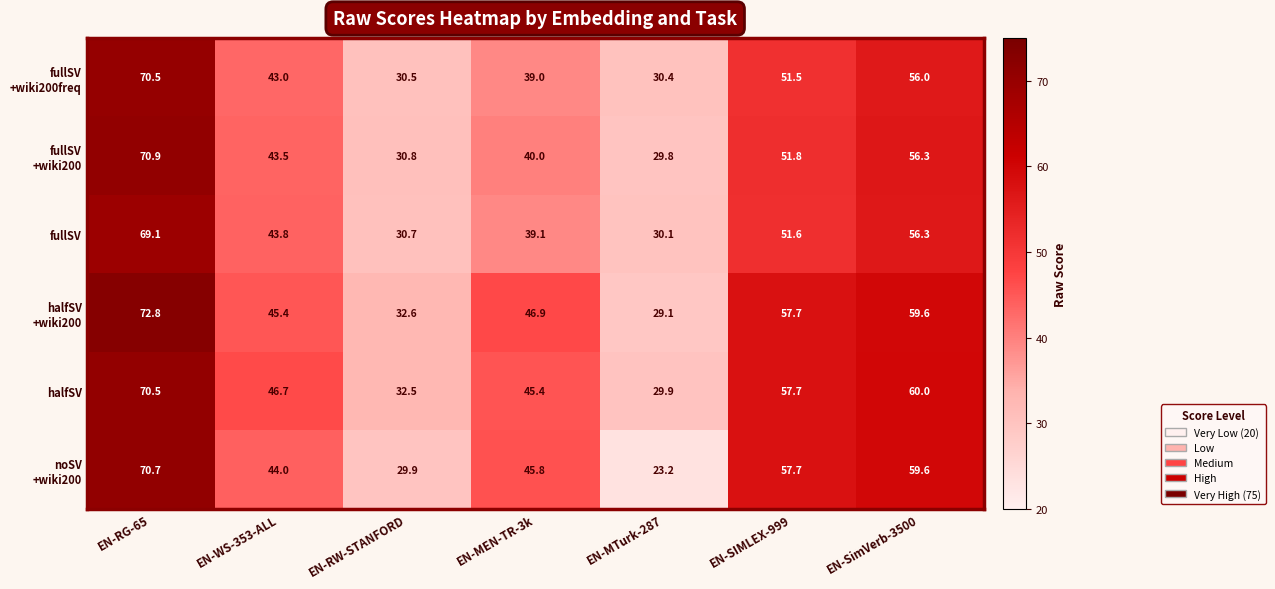

List the labels in order of halfSV value, largest first.

EN-RG-65, EN-SimVerb-3500, EN-SIMLEX-999, EN-WS-353-ALL, EN-MEN-TR-3k, EN-RW-STANFORD, EN-MTurk-287